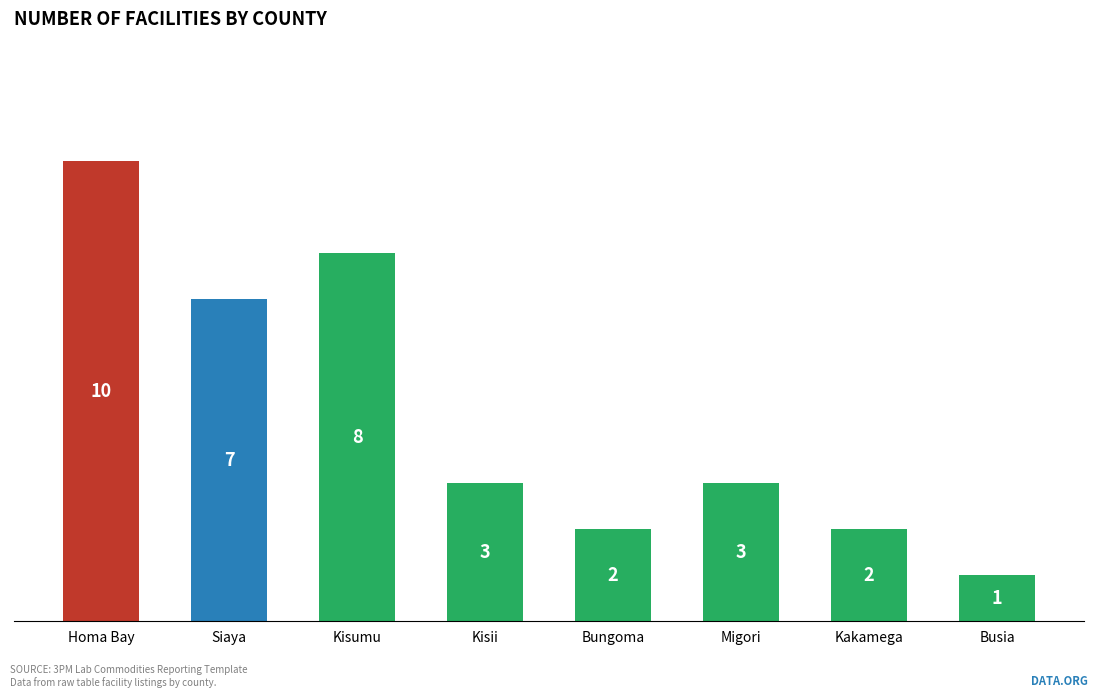

Read the value at Busia.

1